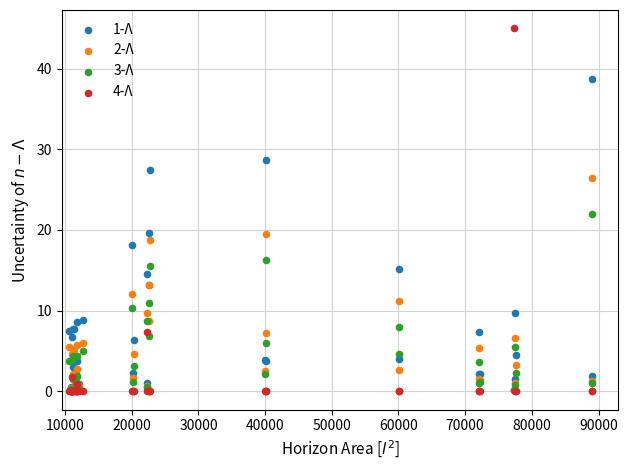

Which series has the largest Y range (max minus min)?

4-Λ